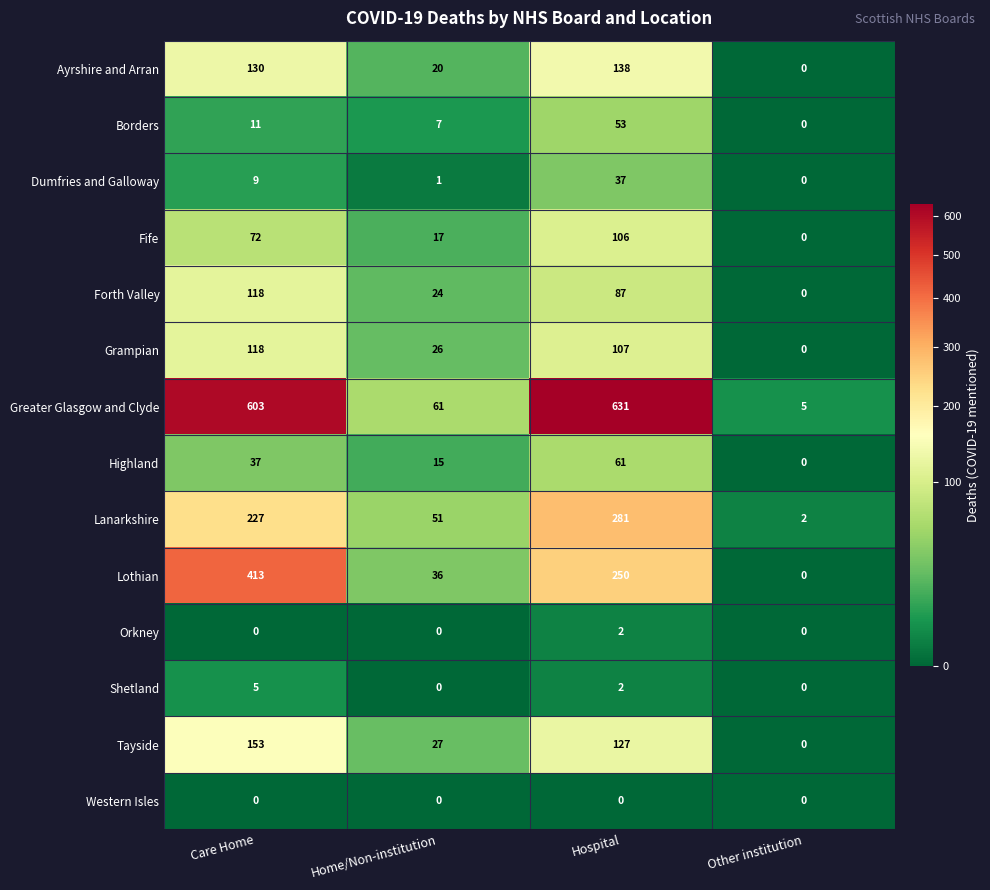

What is the sum of all Lothian values?

699